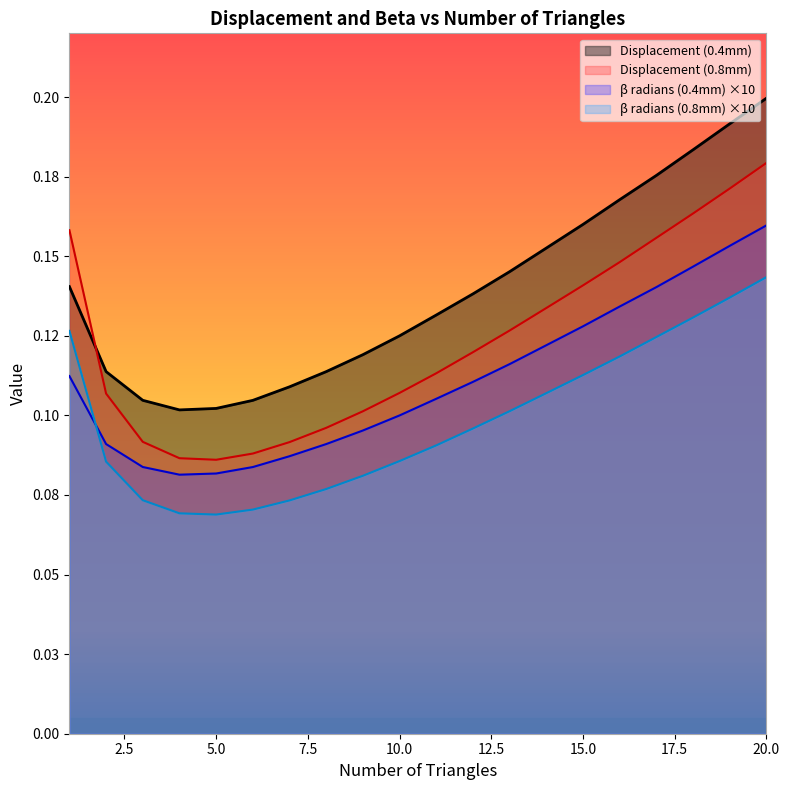

True or false: beta_radians and beta_radians_08mm intersect in this chart.

True